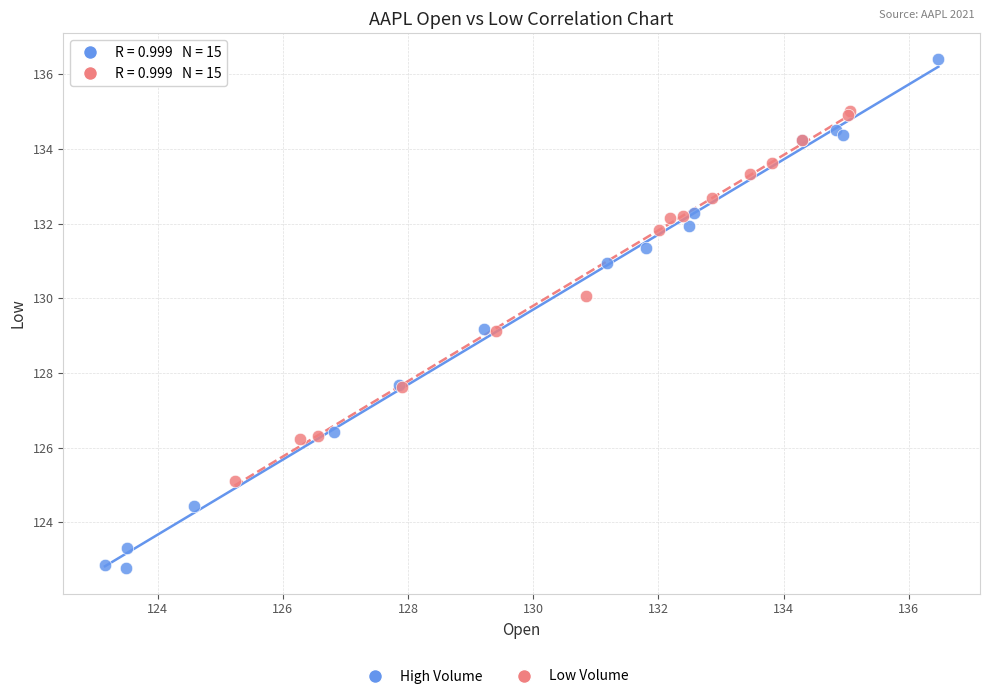

Which series contains the highest Y value?

High Volume